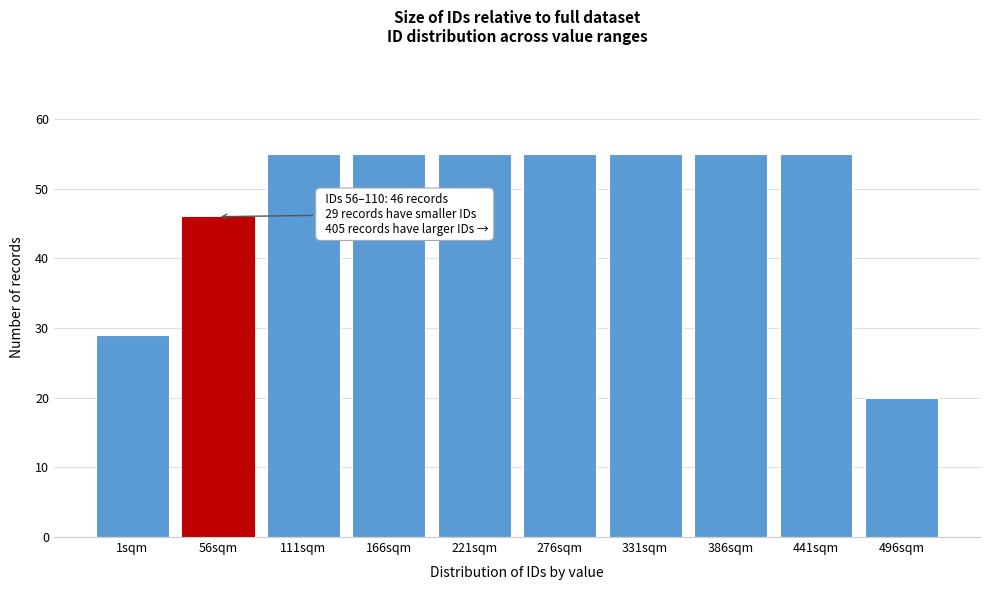

Reading right to left, what are all the values shown in this chart?

20	55	55	55	55	55	55	55	46	29